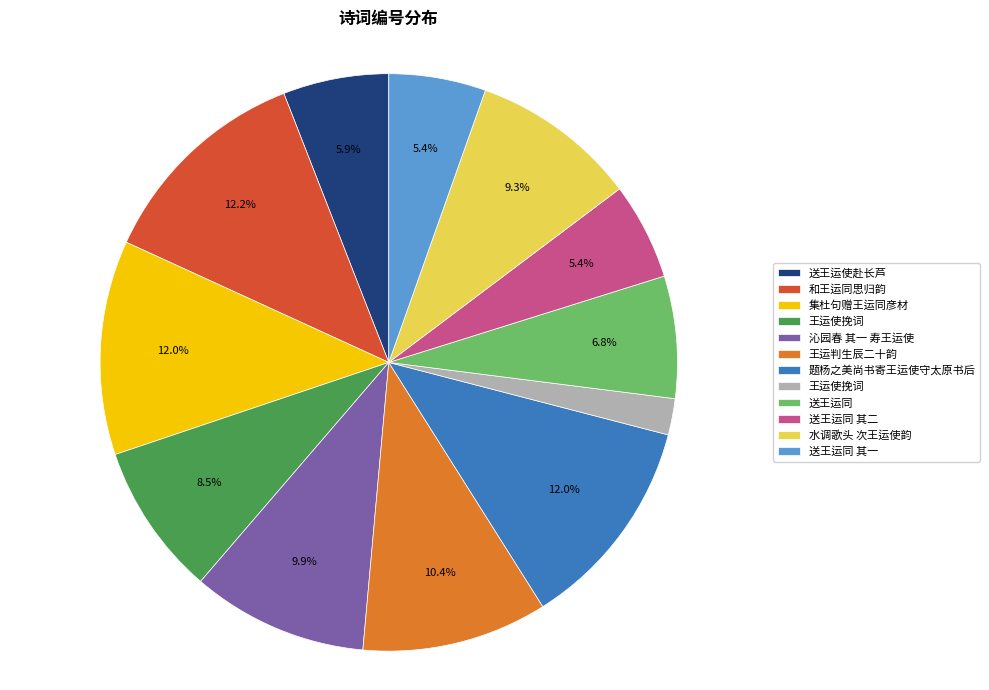

Is there a majority slice in this chart?

No